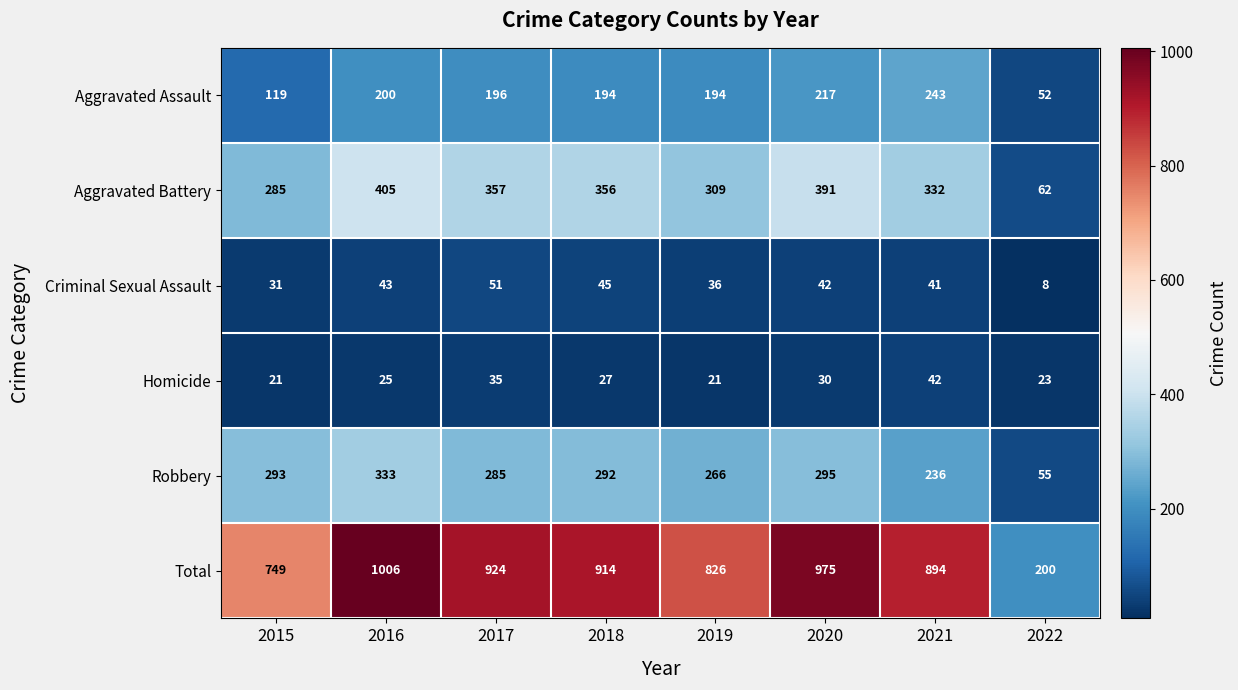

Rank the series at 2017 from highest to lowest value.

Total, Aggravated Battery, Robbery, Aggravated Assault, Criminal Sexual Assault, Homicide